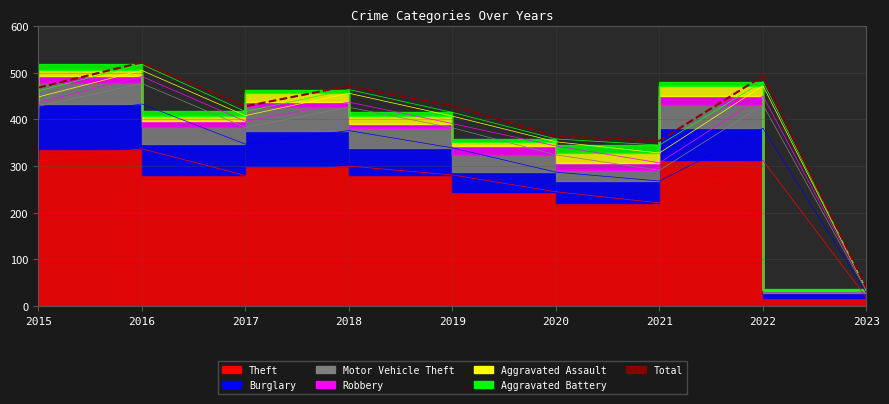

Where is the data nearest to the value 280?

2021